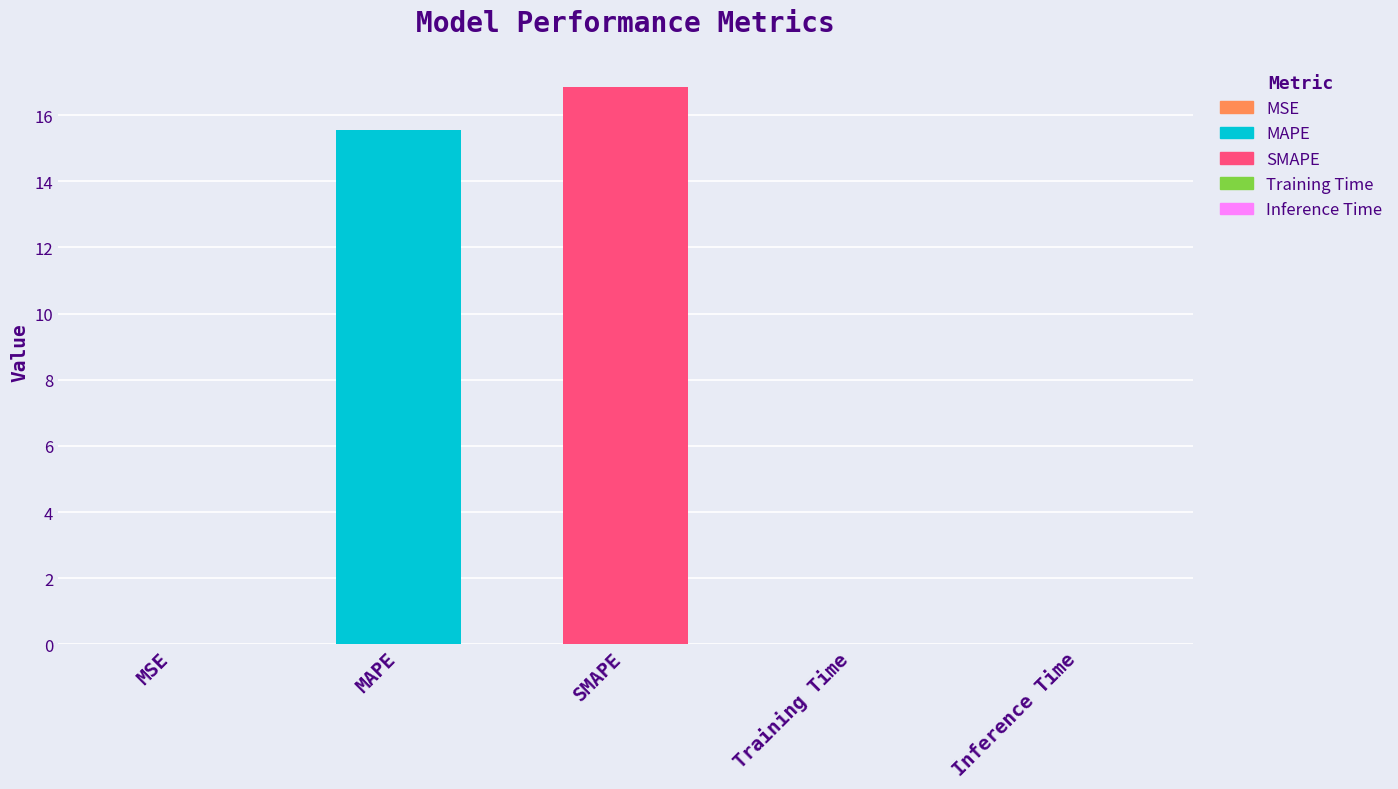

Which label corresponds to the largest value in the chart?

SMAPE